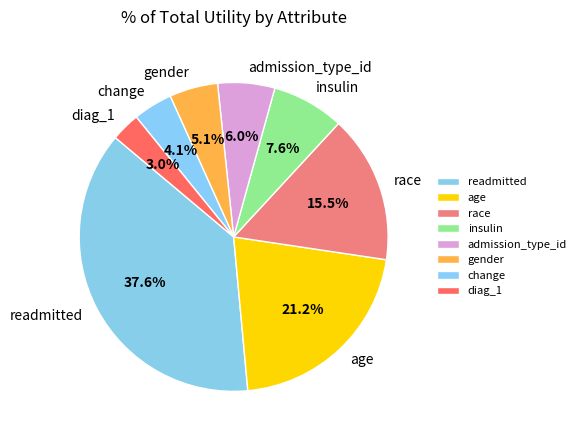

Which category has the biggest portion of the pie?

readmitted